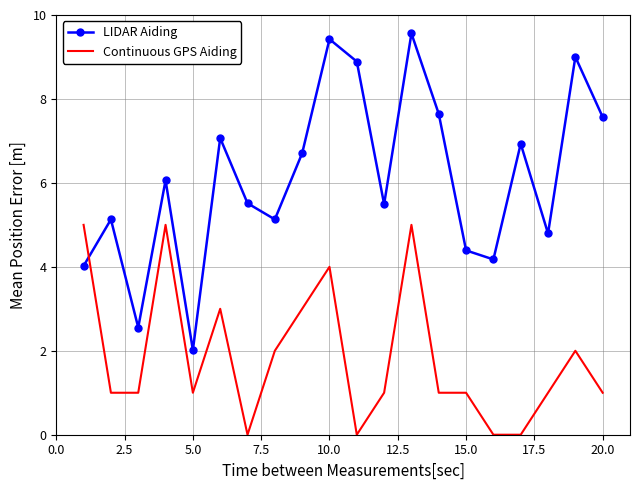

What is the minimum value for LIDAR Aiding?

2.0